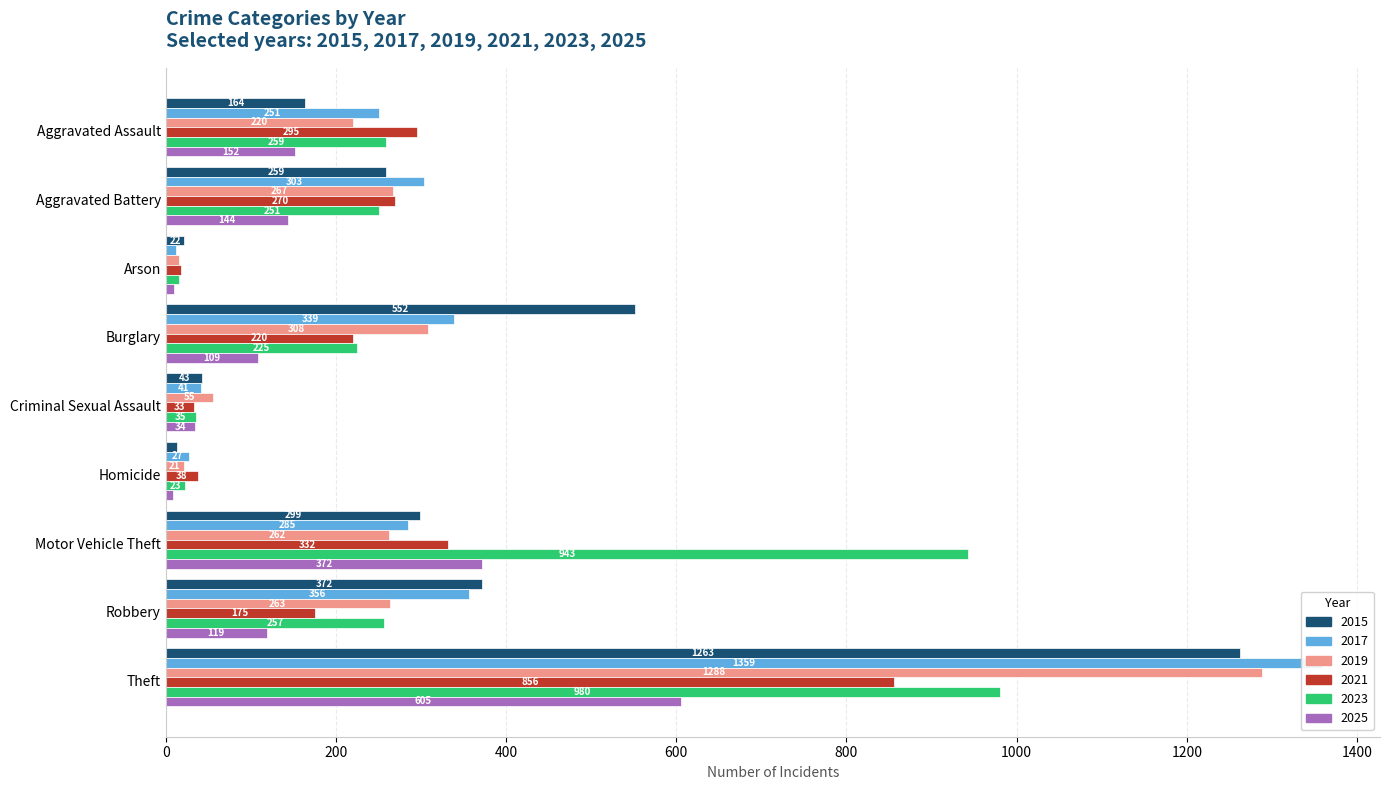

How many values in the 2023 series exceed 251?

4